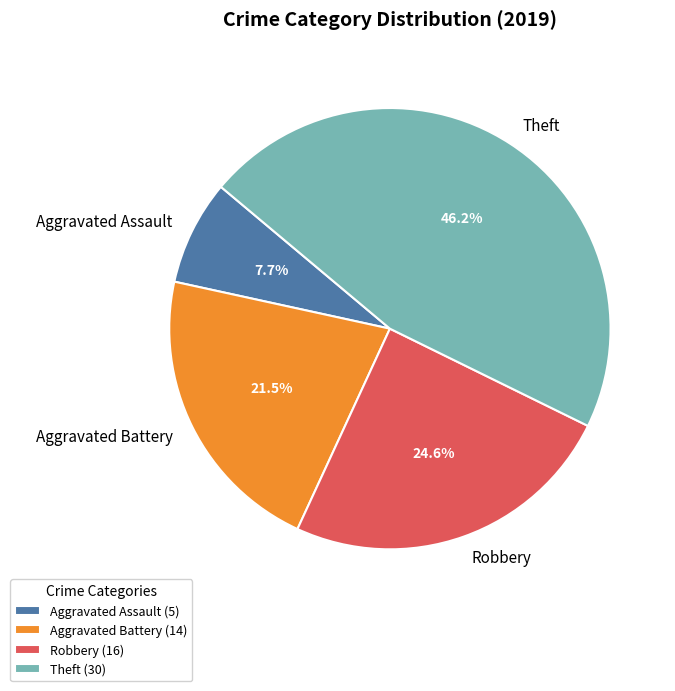

What percentage is NOT represented by Aggravated Battery?

78.5%